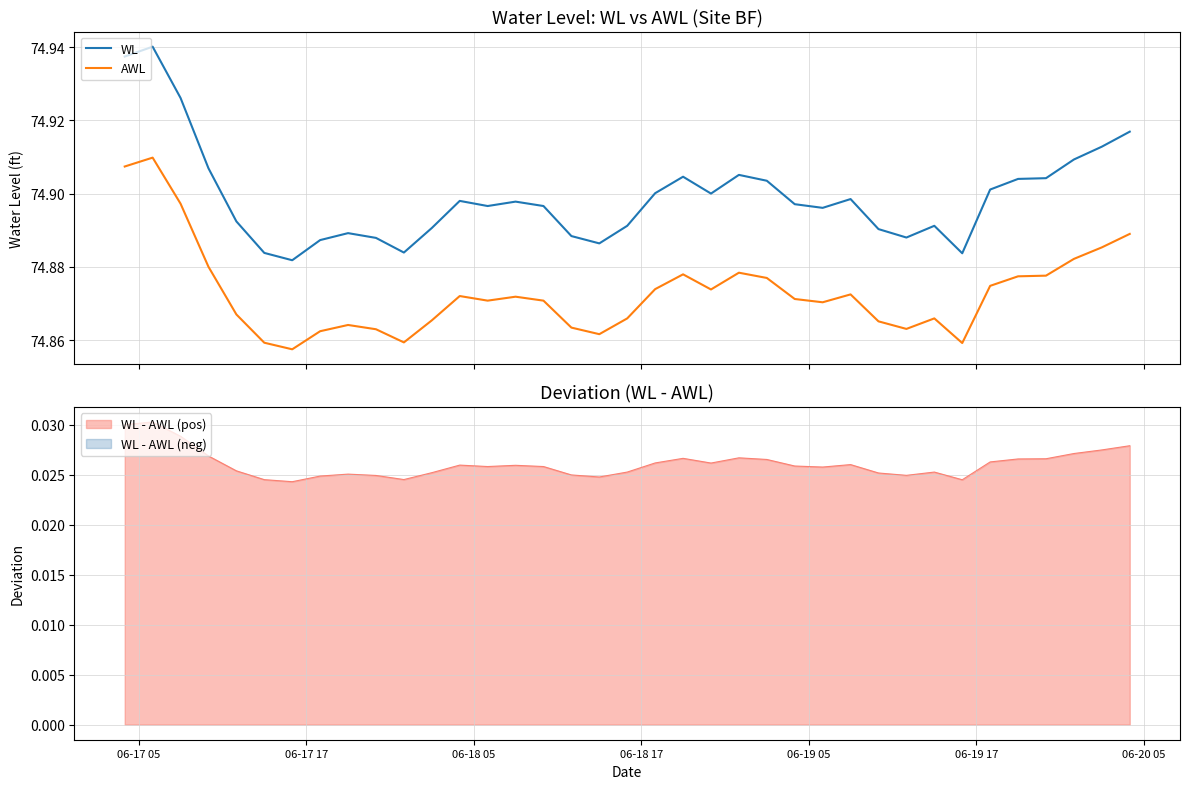

True or false: AWL and WL cross at least once.

False